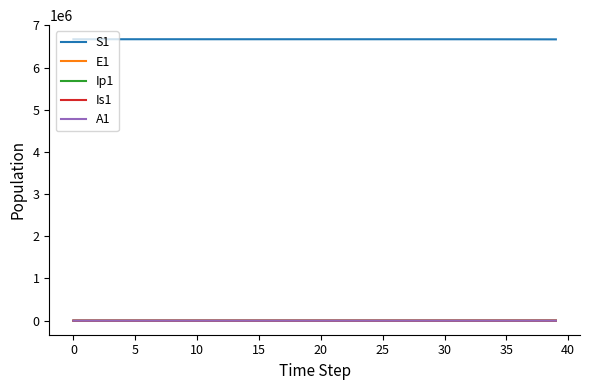

Which series has the largest total across all categories?

S1